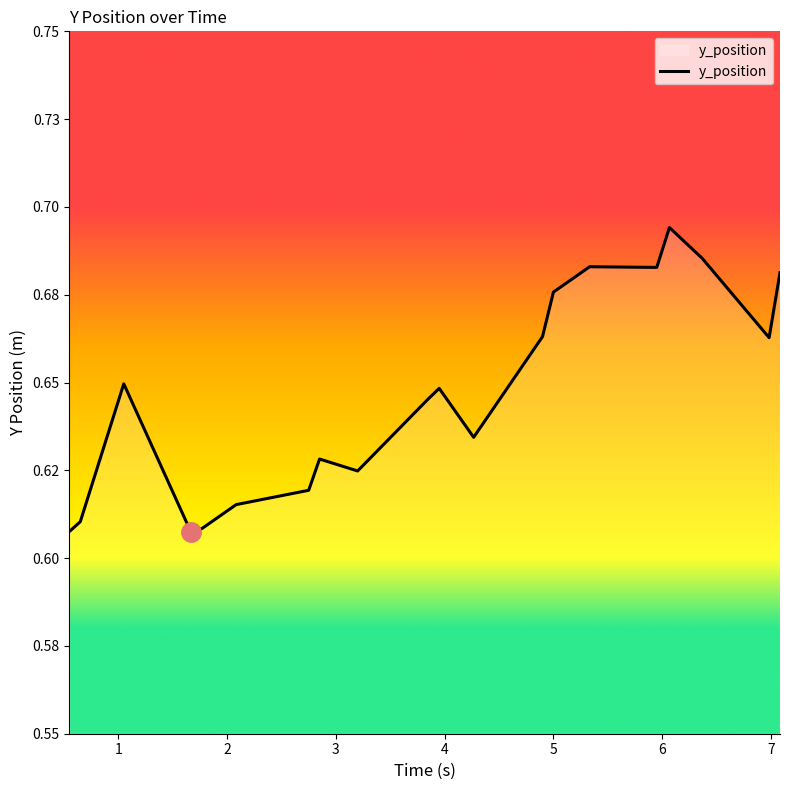

Does the chart display data point markers on the line(s)?

No